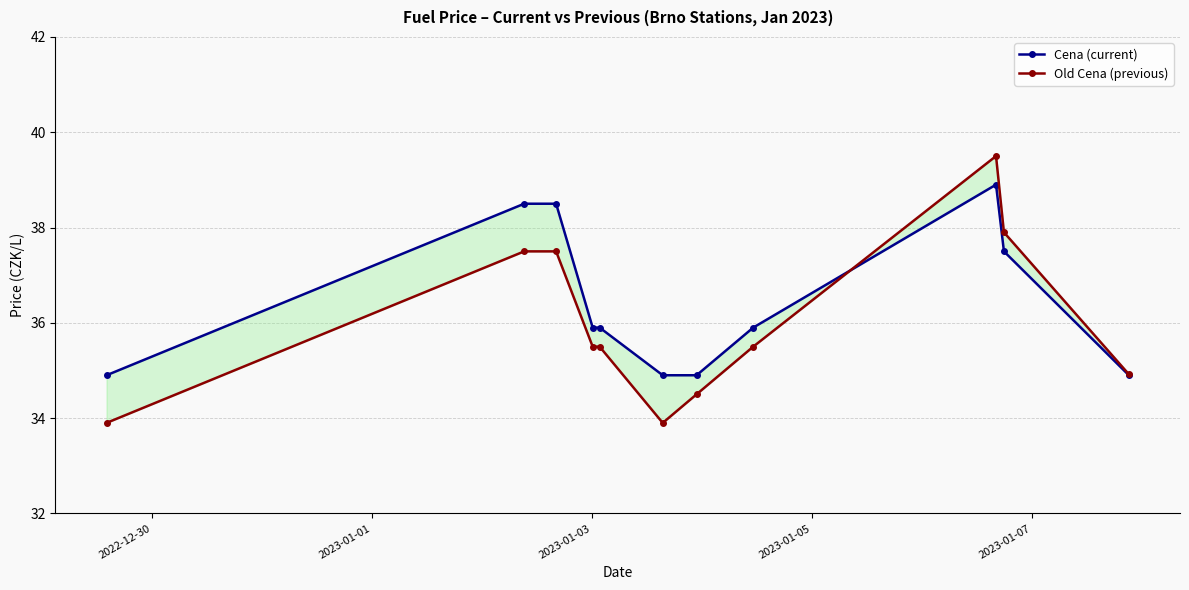

Which series changed the most between 2022-12-30 and 2023-01-01?

Cena (current)